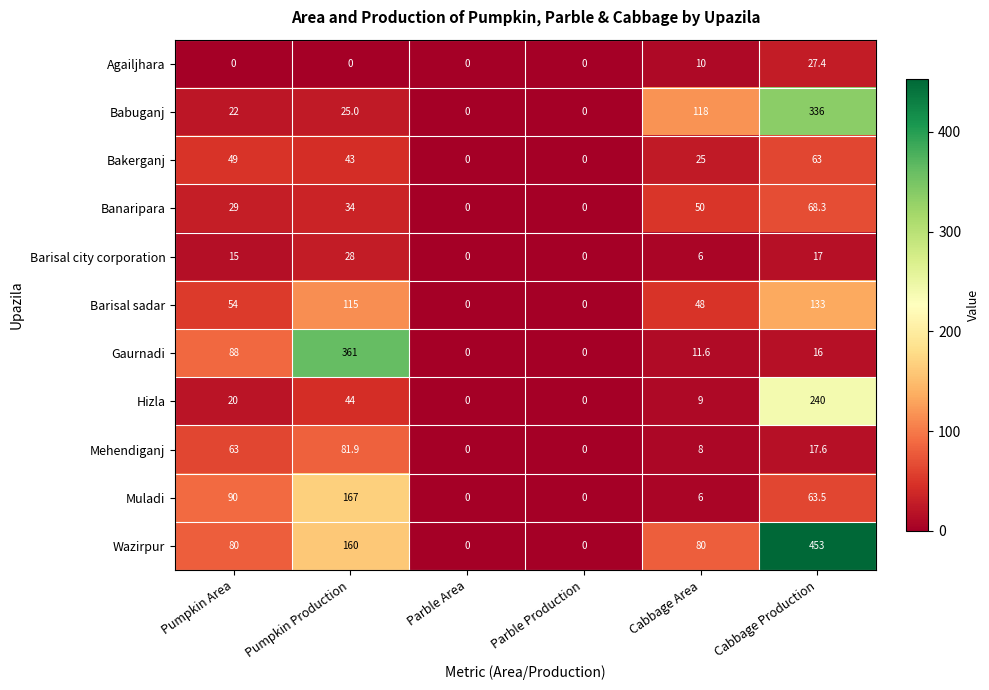

True or false: Agailjhara has a value of 0.0 at Parble Production.

True